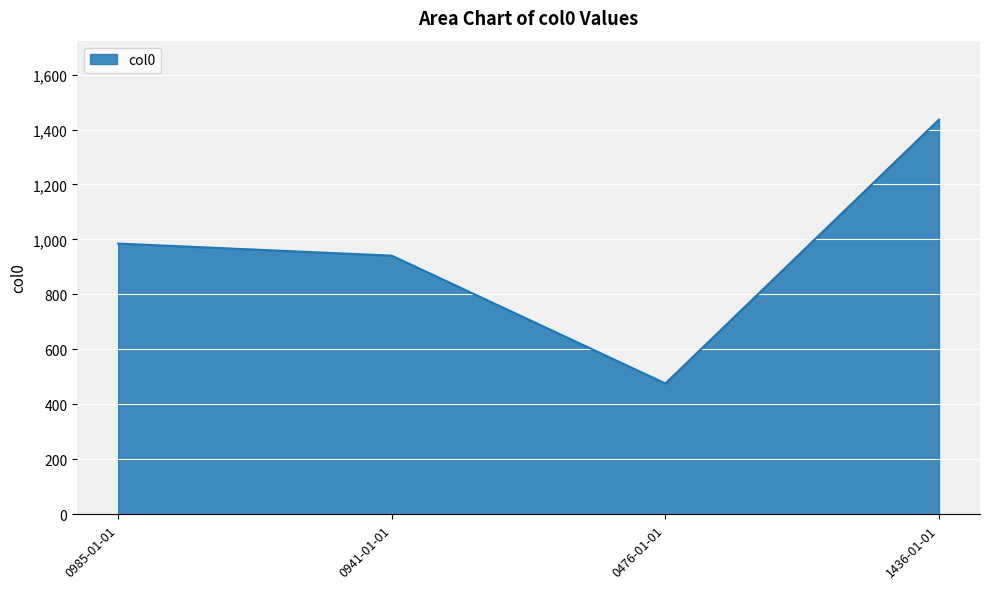

Reading left to right, transcribe all the data shown in this chart.

985	941	476	1436